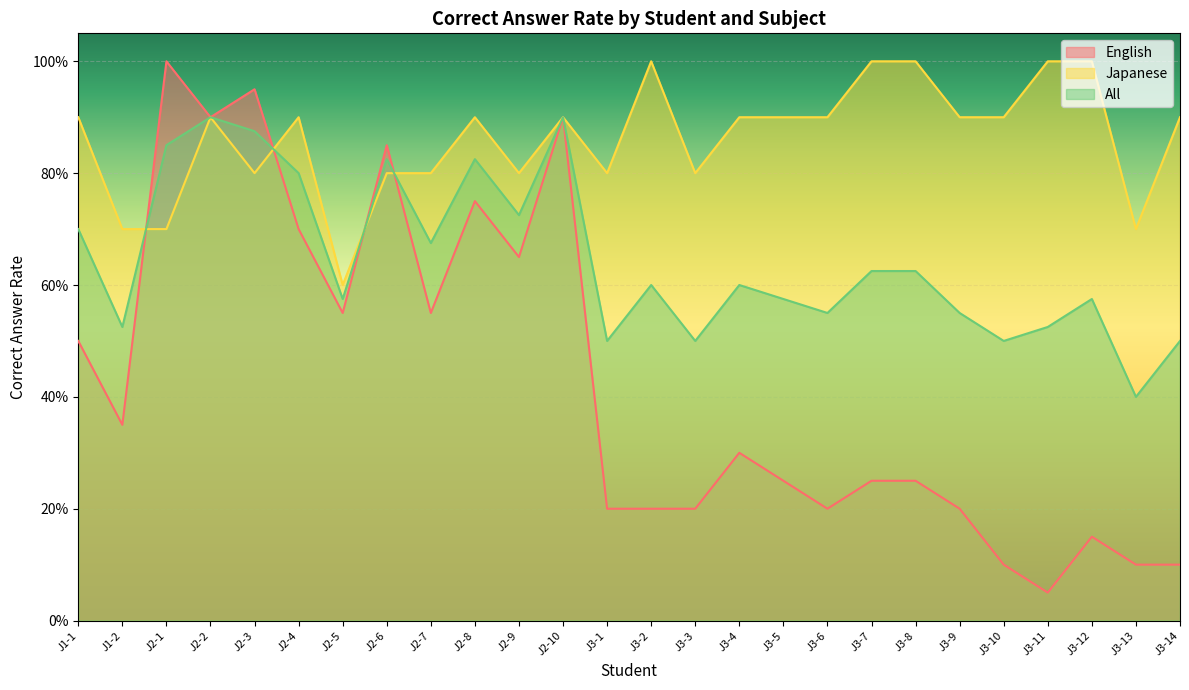

What is the difference between the maximum and second lowest values in the English series?

0.9